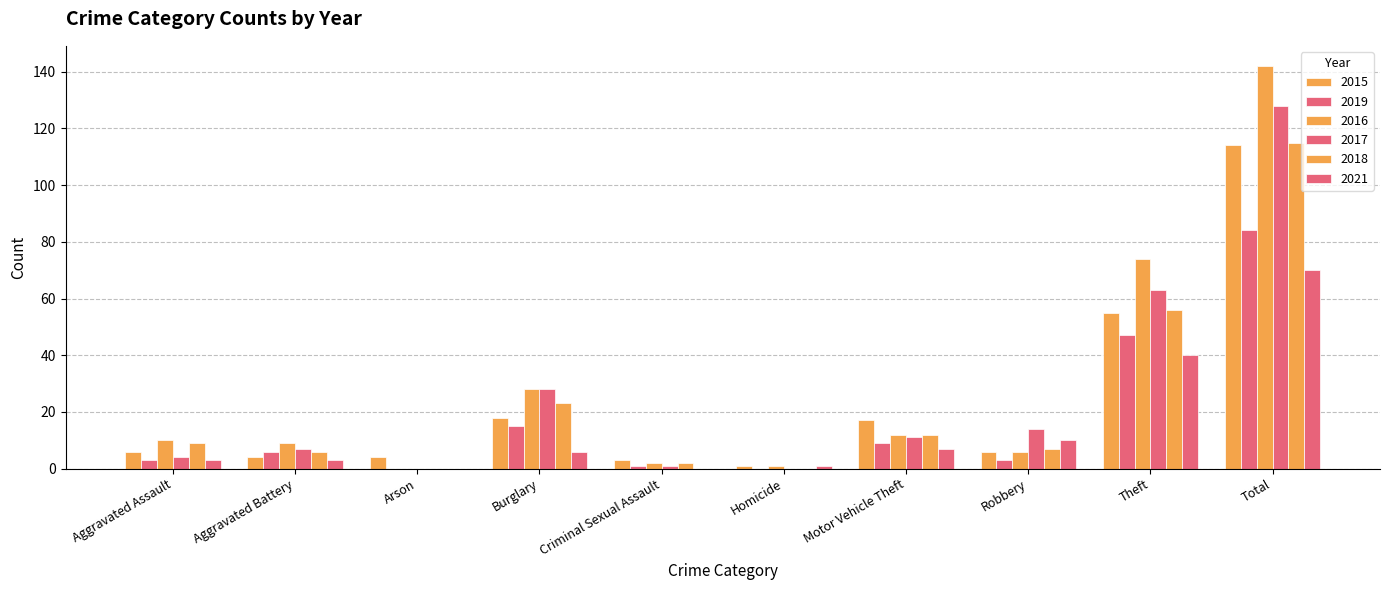

How many series are shown in this chart?

6